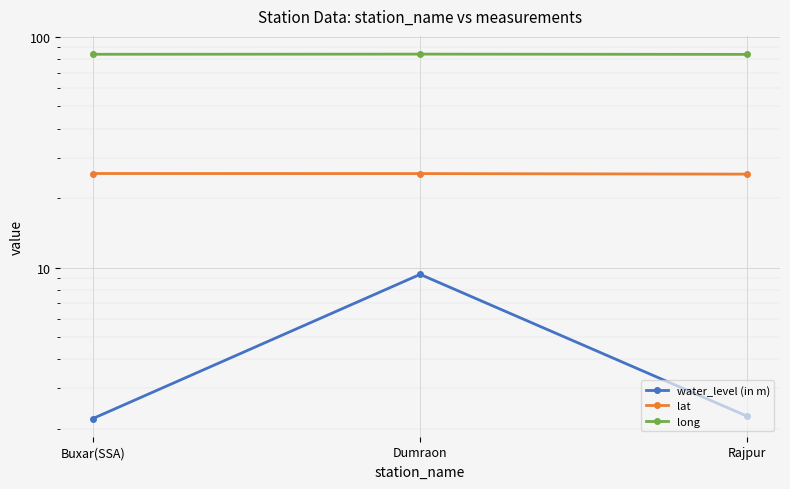

Which series changed the most between Buxar(SSA) and Dumraon?

water_level (in m)